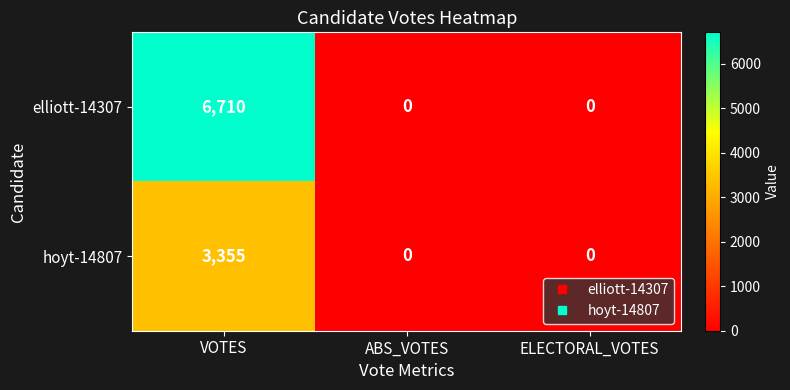

At which label does hoyt-14807 reach its peak?

VOTES